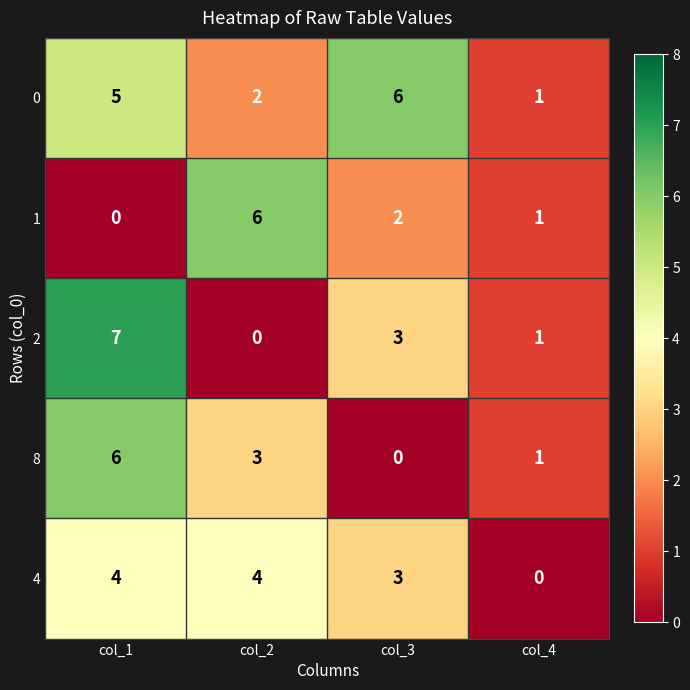

Reading left to right, what are all the values shown in this chart?

0: col_1=5	col_2=2	col_3=6	col_4=1
1: col_1=0	col_2=6	col_3=2	col_4=1
2: col_1=7	col_2=0	col_3=3	col_4=1
8: col_1=6	col_2=3	col_3=0	col_4=1
4: col_1=4	col_2=4	col_3=3	col_4=0